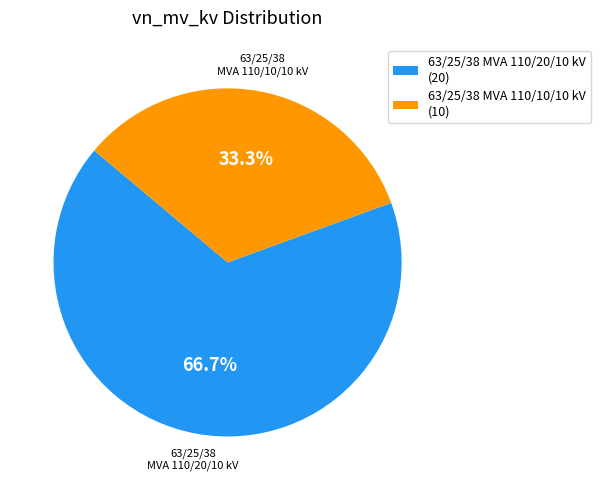

Which has a higher value, 63/25/38 MVA 110/10/10 kV or 63/25/38 MVA 110/20/10 kV?

63/25/38 MVA 110/20/10 kV